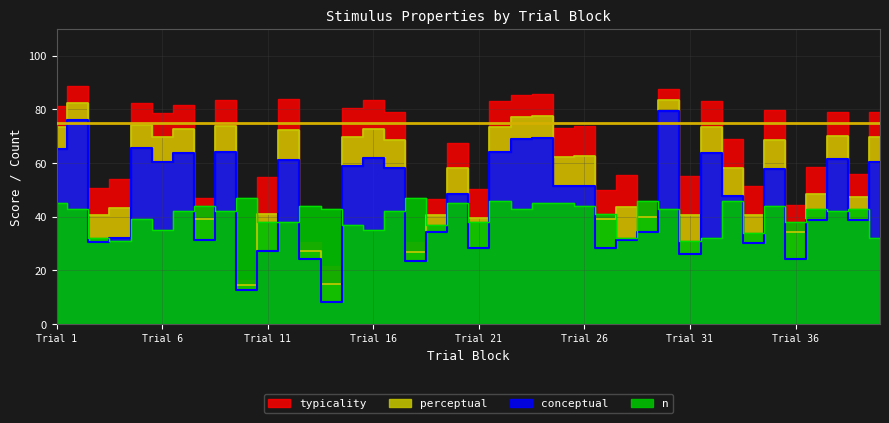

What is the smallest value displayed?

8.2